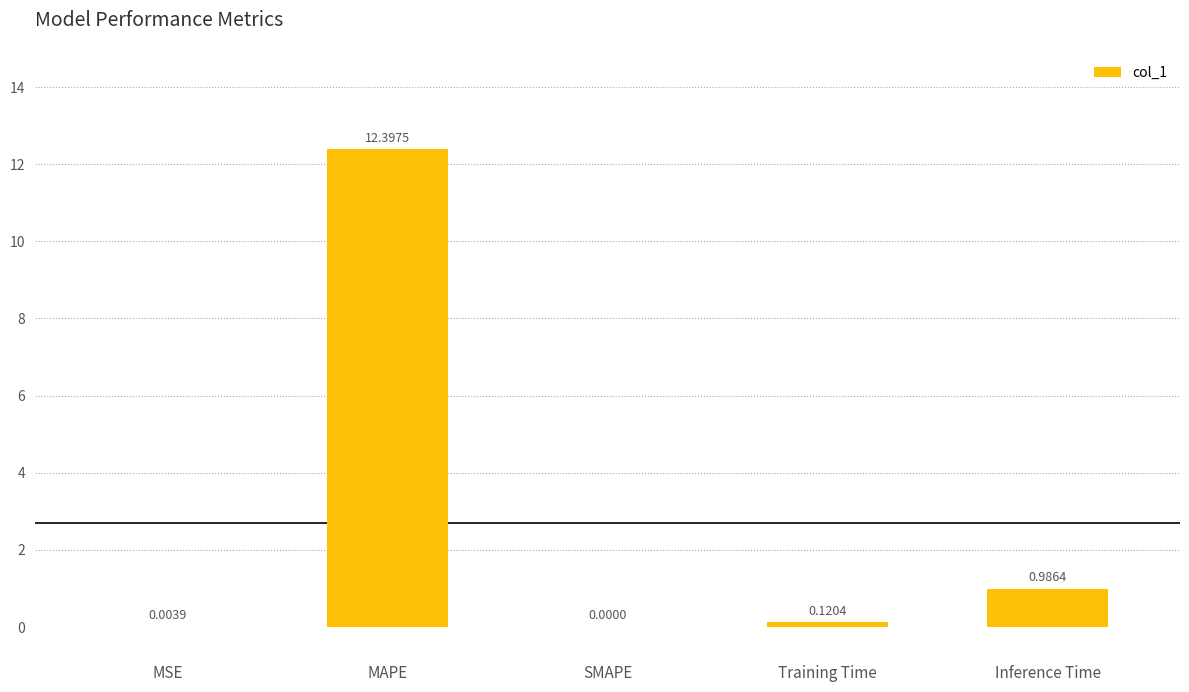

What is the average value?

2.7